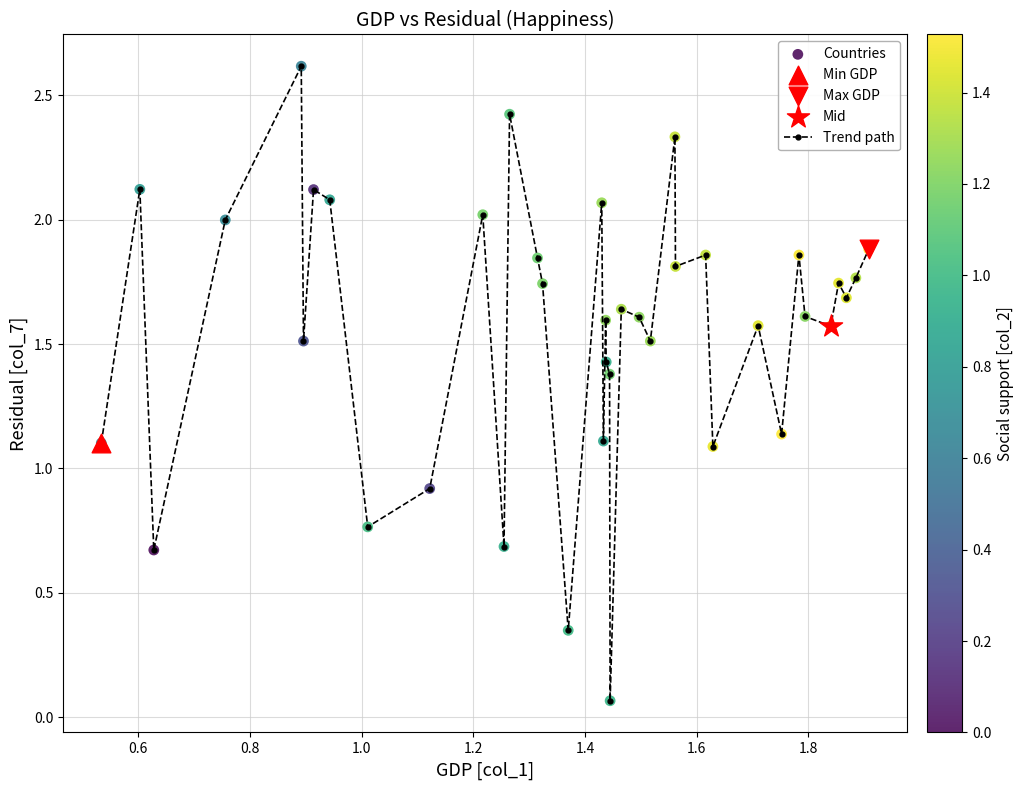

What is the value of the 3rd point from the left?

0.7